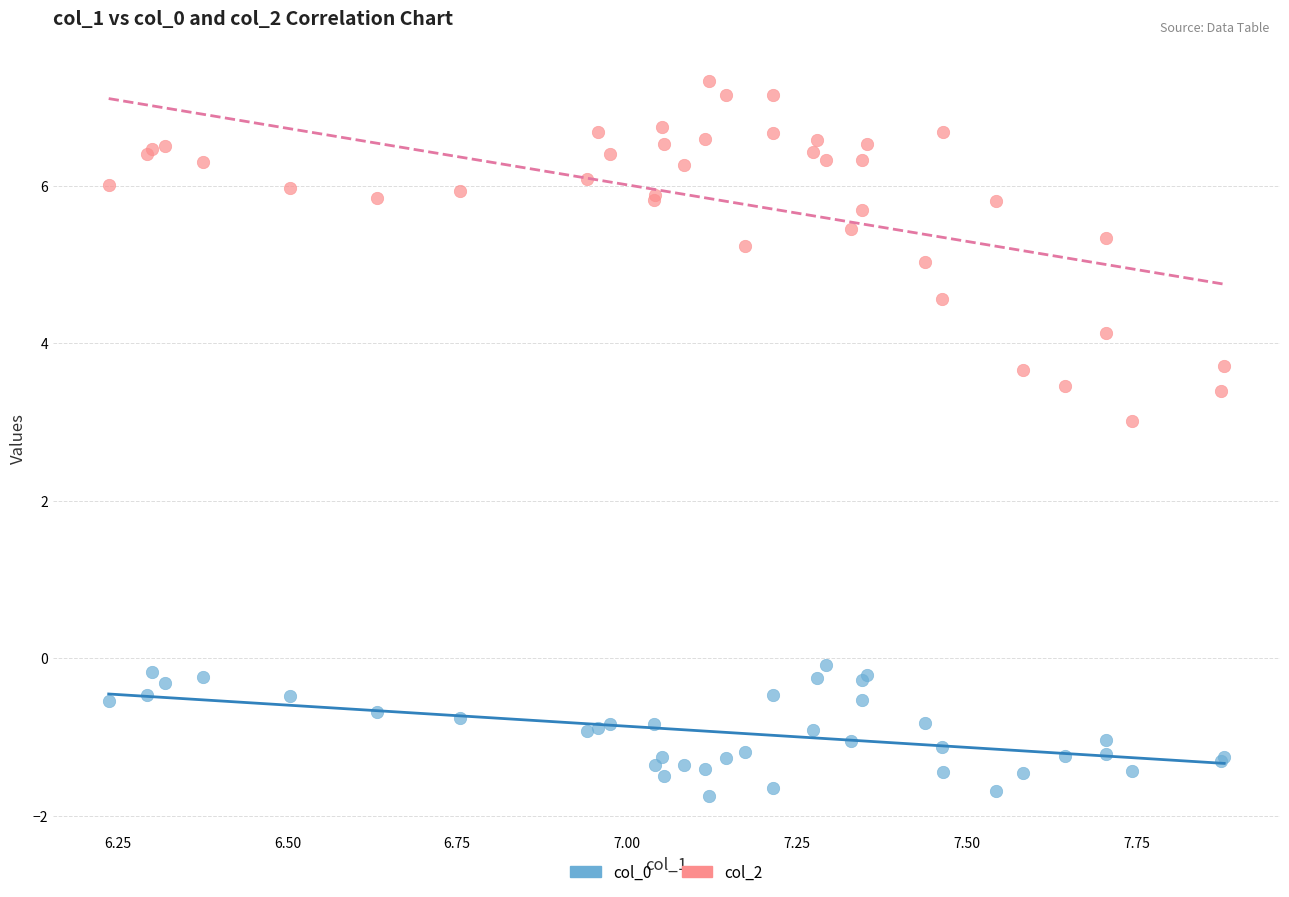

Across all series, what Y value is closest to 2?

3.0